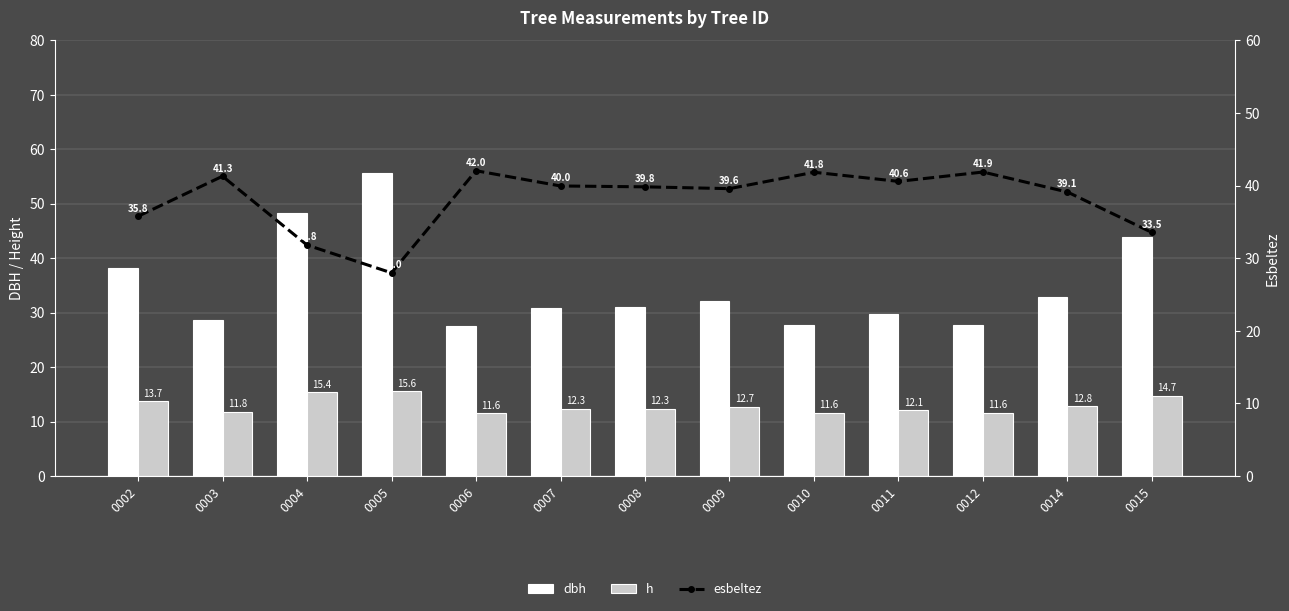

What is the sum of all esbeltez values?

495.2